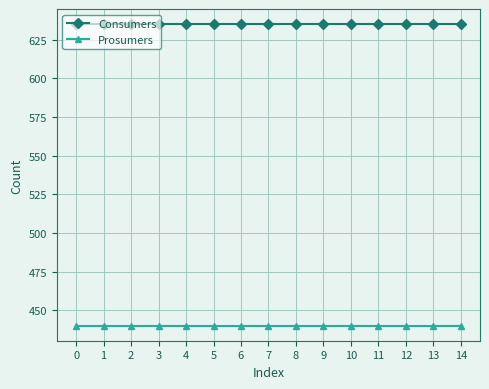

Read the Prosumers value at 12.

440